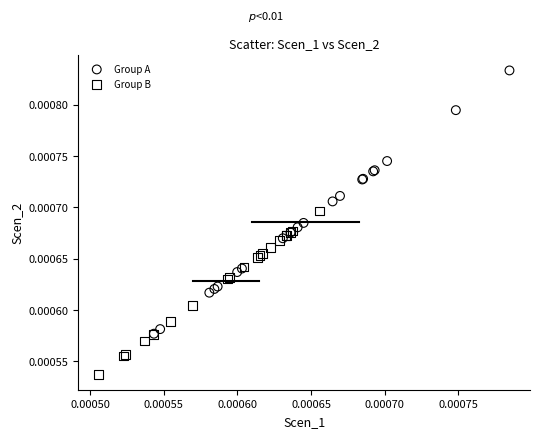

Which series has the largest Y range (max minus min)?

Group A